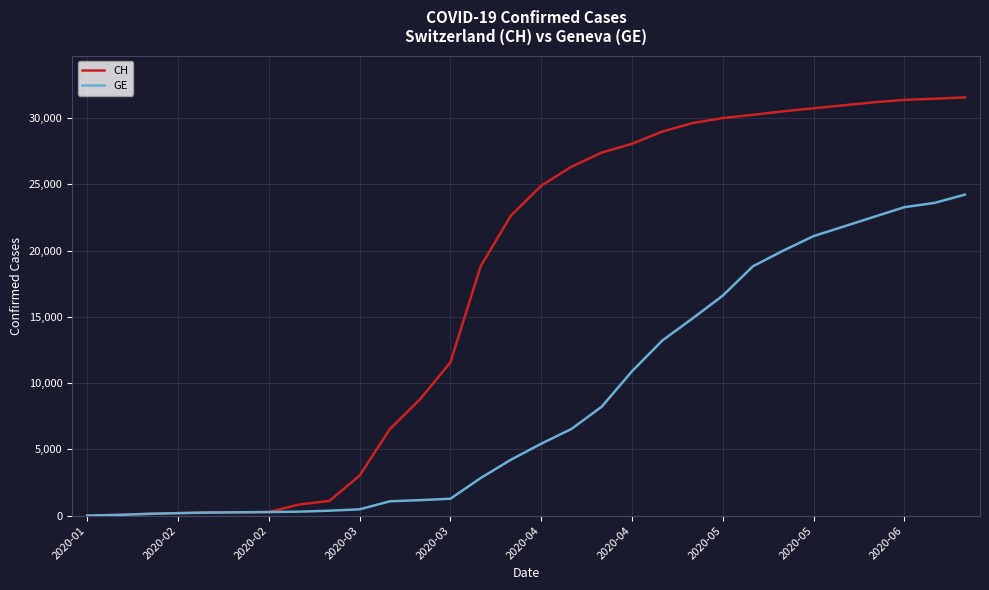

Which series has the widest spread of values?

CH